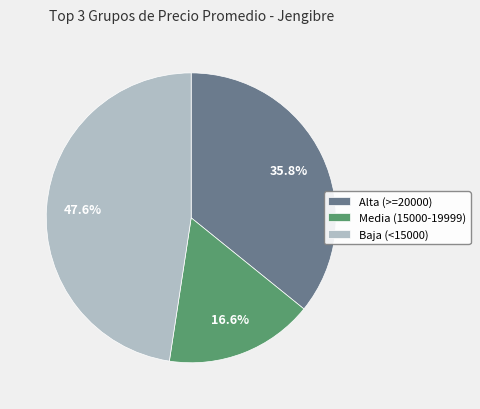

What portion of the pie excludes Baja (<15000)?

52.4%